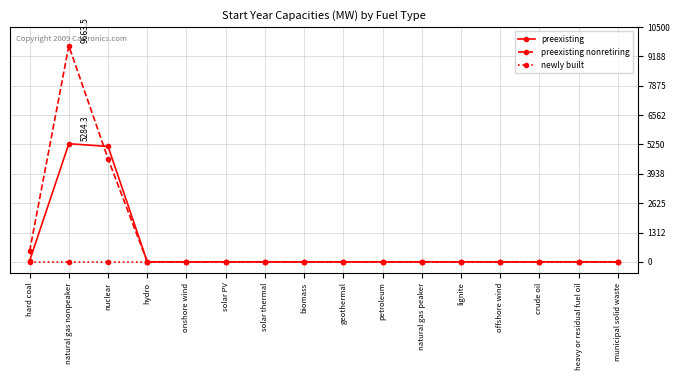

Which series has the largest range (max minus min)?

preexisting nonretiring